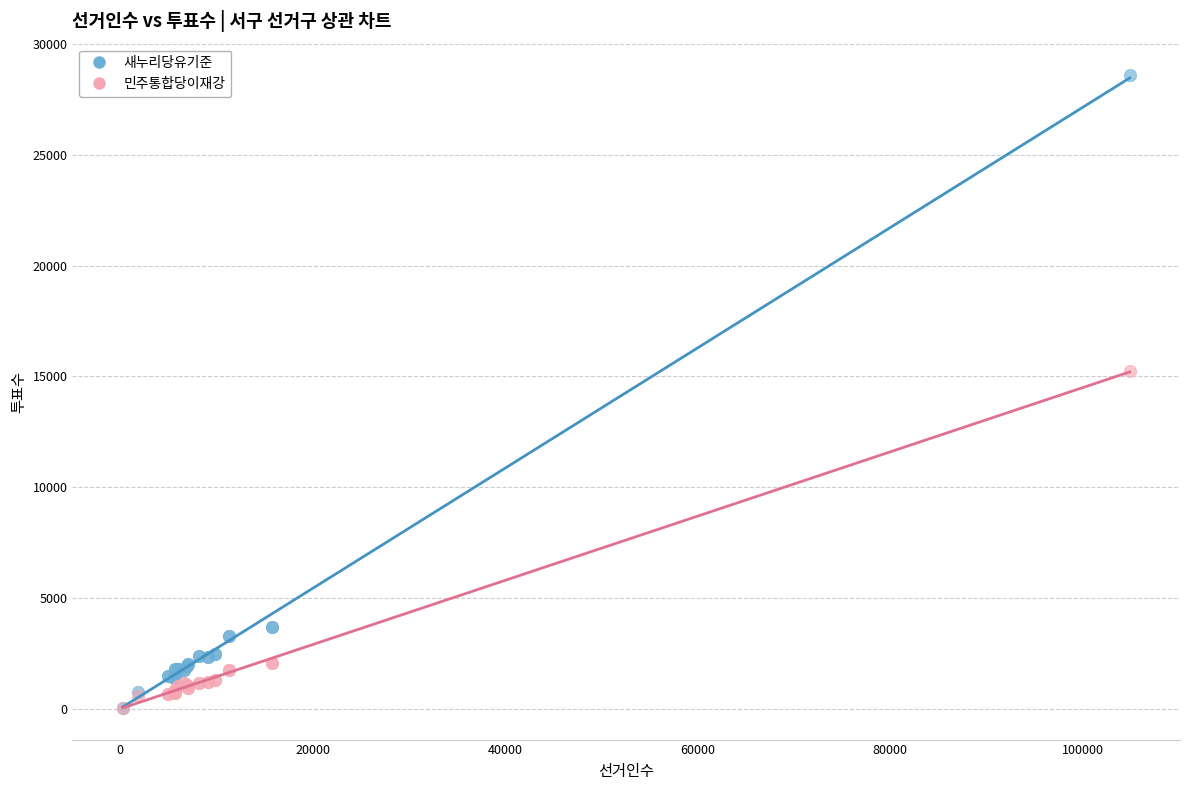

Across all series, what Y value is closest to 14311?

15254